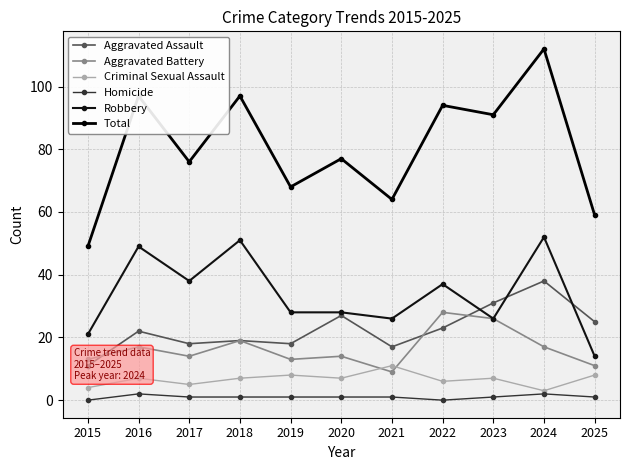

True or false: Aggravated Battery and Criminal Sexual Assault cross at least once.

True